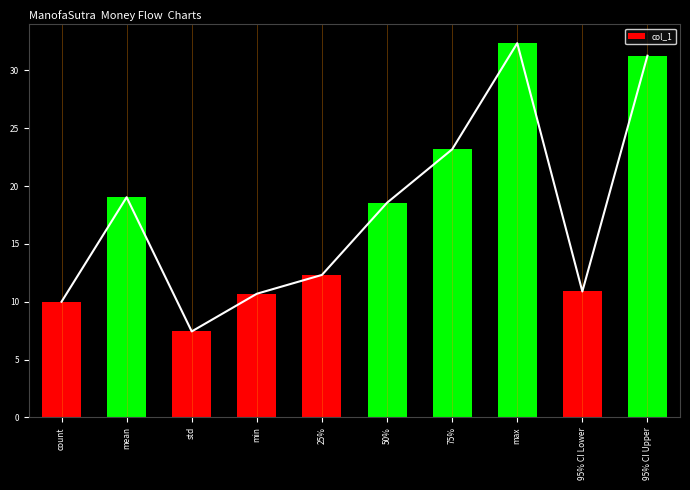

Approximately how many times larger is the value at max compared to count?

3.2